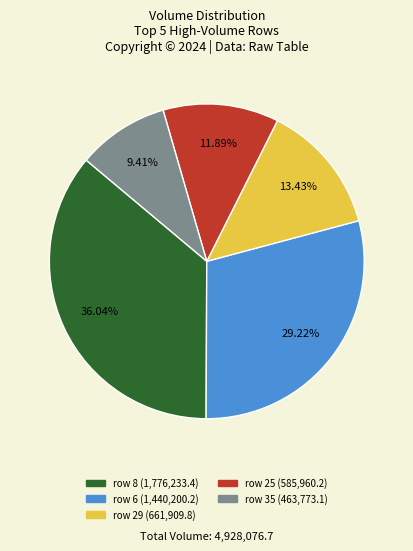

Which slice is the smallest?

row 35